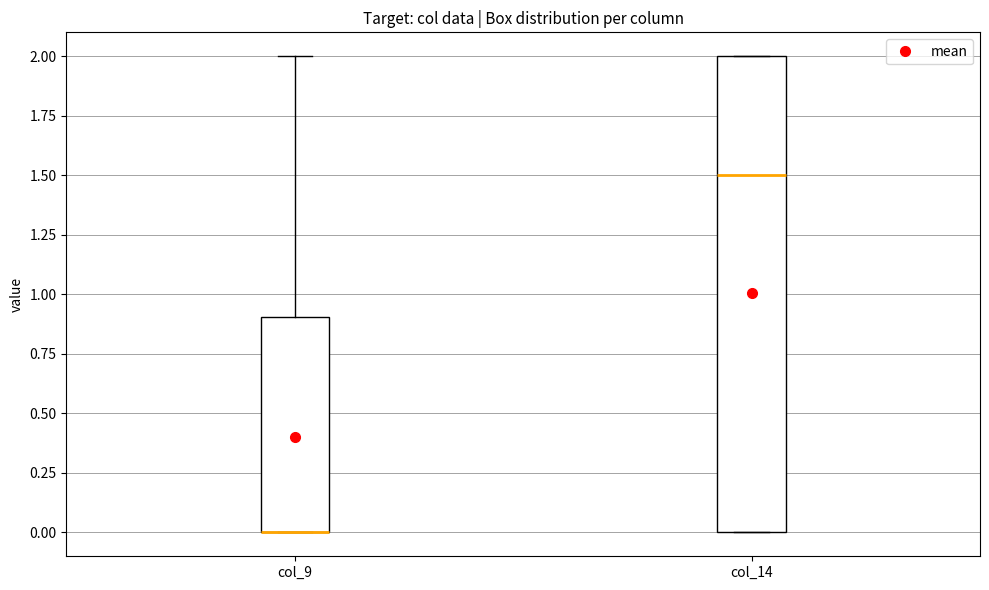

Where is the upper edge of the box for col_9 on the y-axis? The values are not printed on the chart, so give them approximately, as read against the axis.

0.9